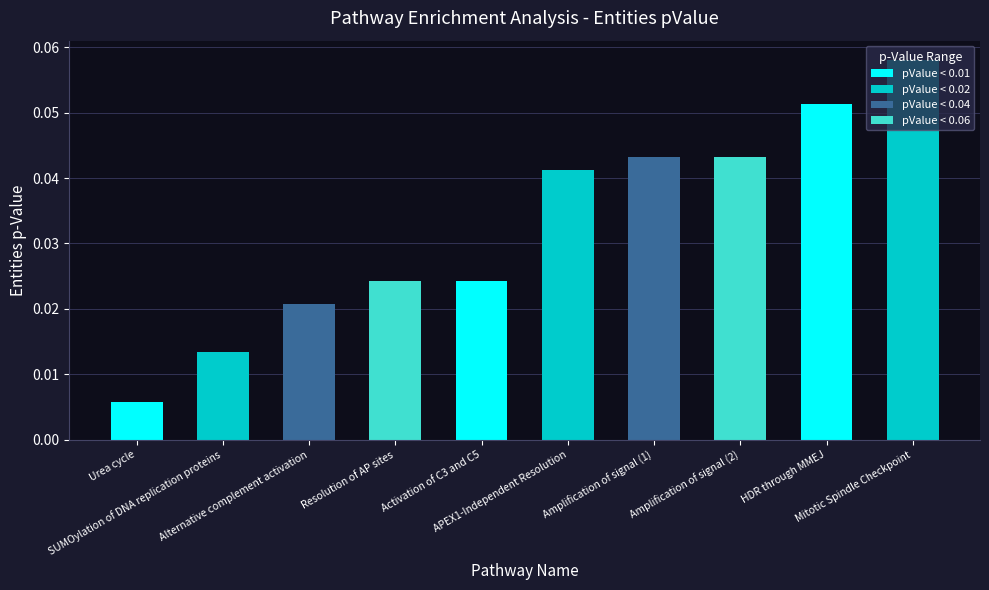

Between Activation of C3 and C5 and APEX1-Independent Resolution, which is larger?

APEX1-Independent Resolution